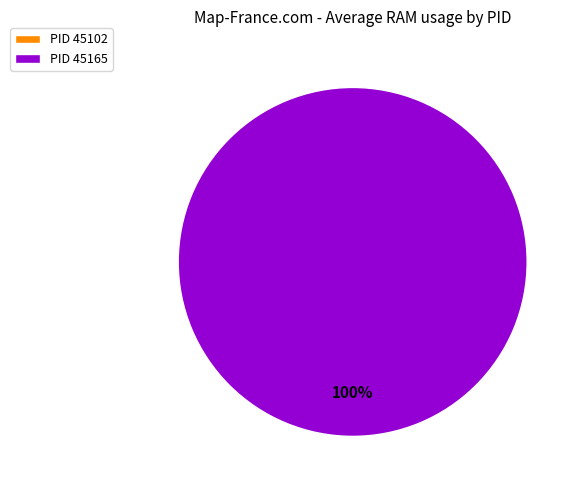

Does 45165 account for over 50% of the chart?

Yes